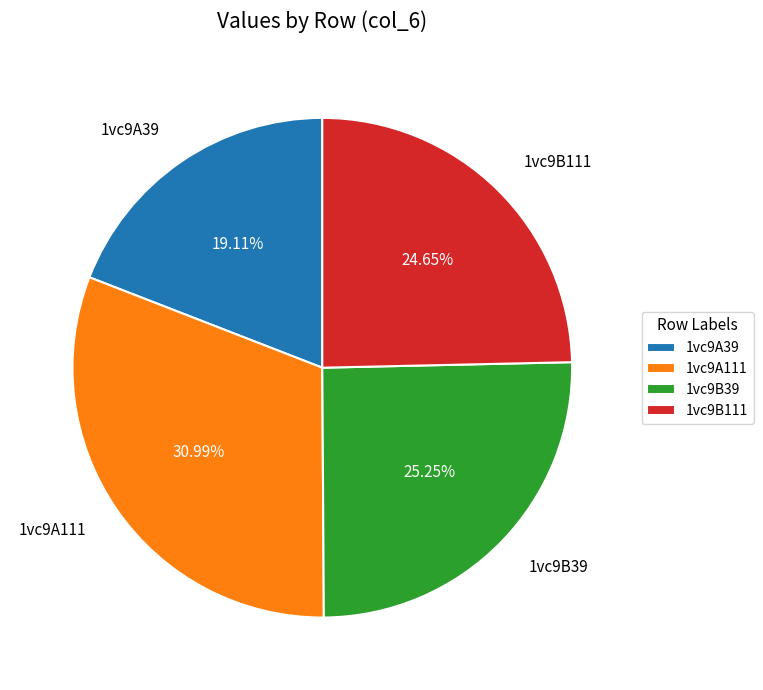

To the nearest percent, what is the average slice percentage?

25%